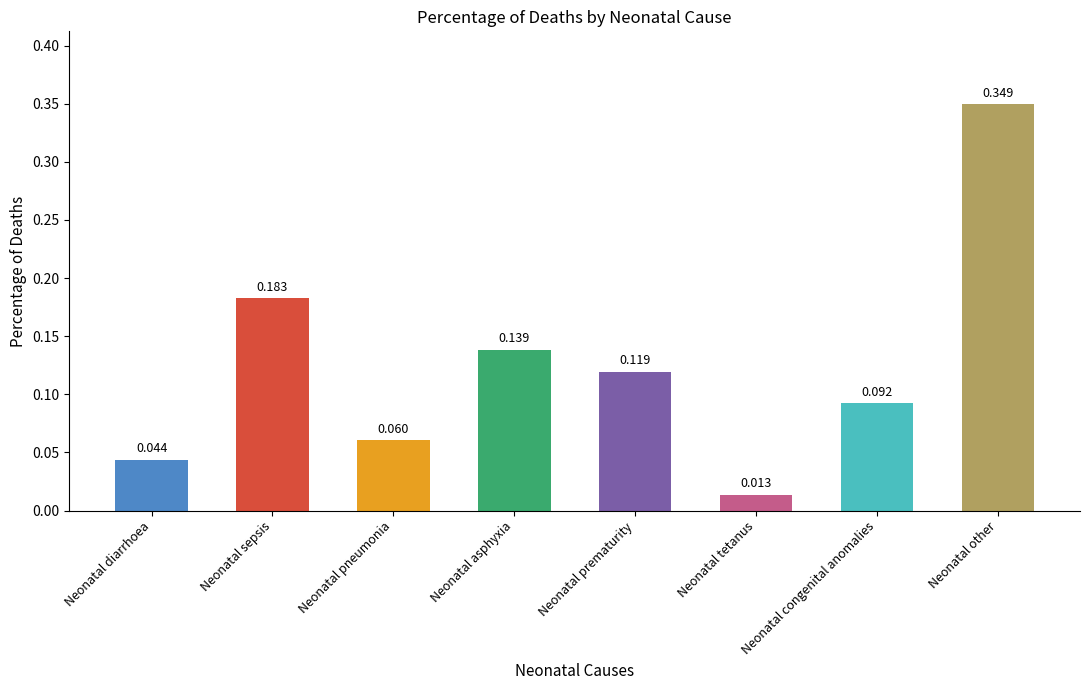

What is the change in value from Neonatal diarrhoea to Neonatal sepsis?

+0.1